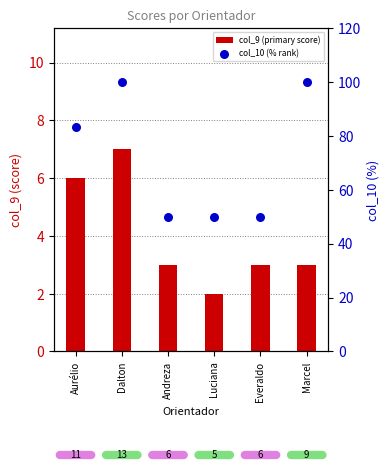

Which series contains the highest Y value?

col_10 (% rank)